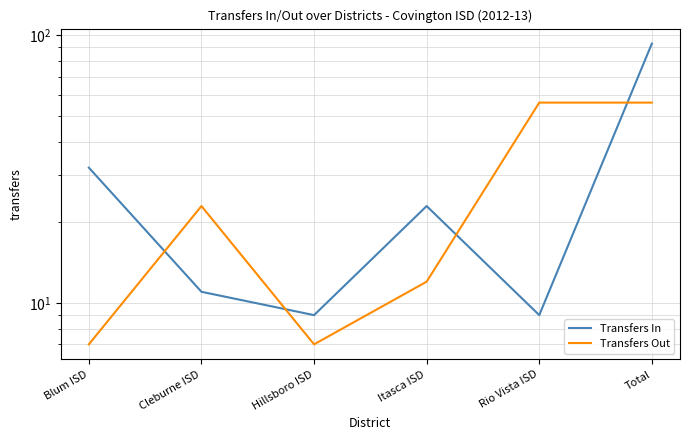

At which category is the sum across all series the highest?

Total